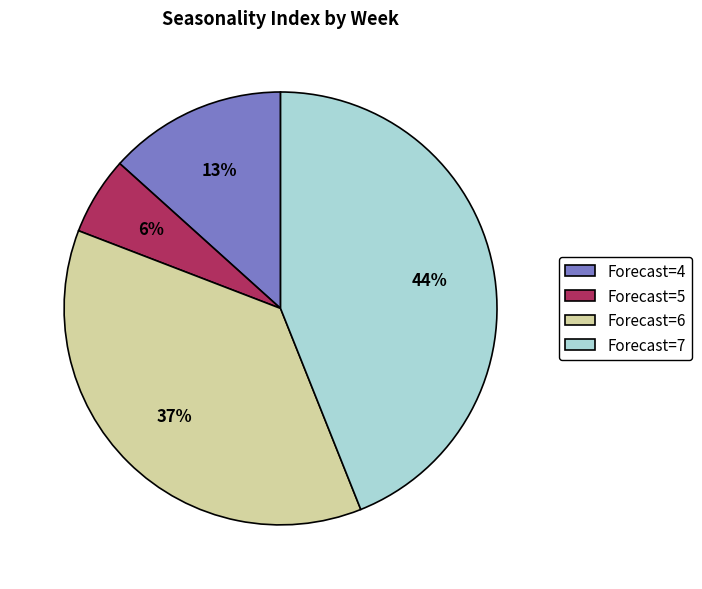

To the nearest percent, what is the average slice percentage?

25%